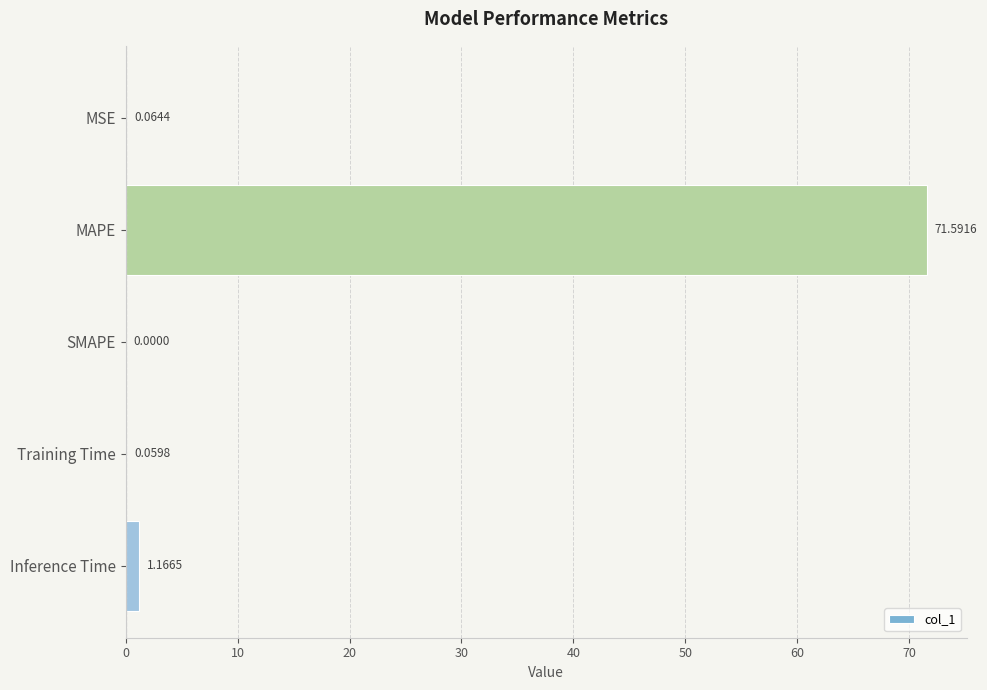

At which category does the chart reach its peak across all series?

MAPE